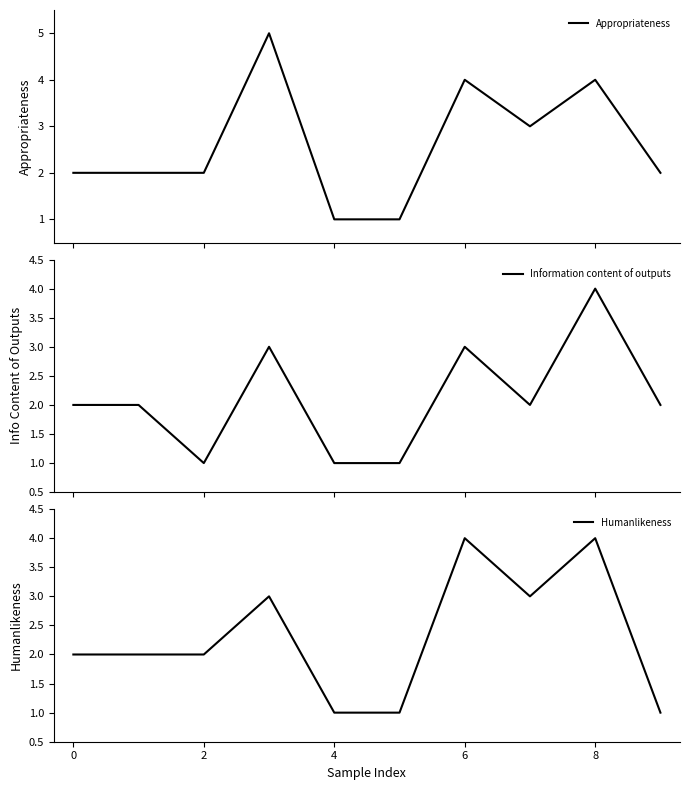

At which category is the sum across all series the highest?

8